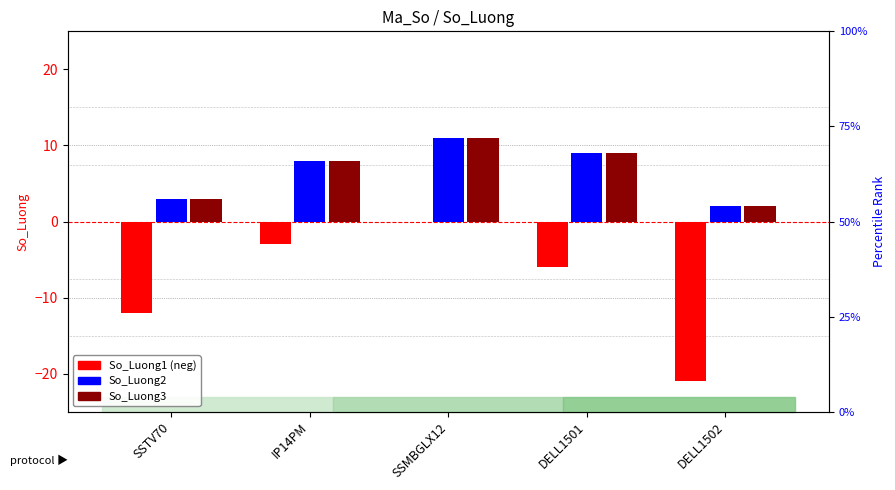

Rank the series at SSTV70 from highest to lowest value.

So_Luong2, So_Luong3, So_Luong1